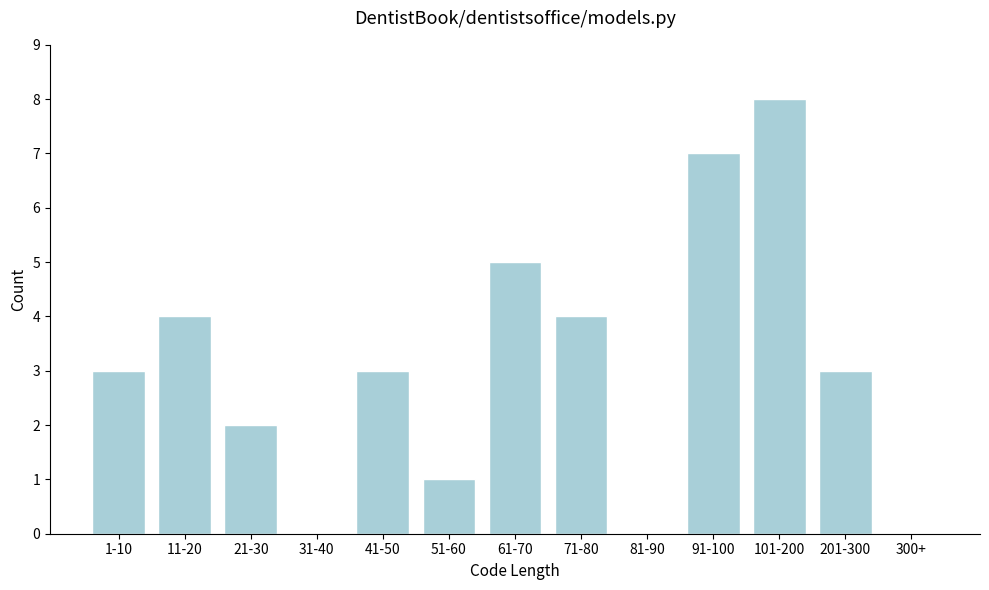

Reading right to left, what are all the values shown in this chart?

300+=0	201-300=3	101-200=8	91-100=7	81-90=0	71-80=4	61-70=5	51-60=1	41-50=3	31-40=0	21-30=2	11-20=4	1-10=3